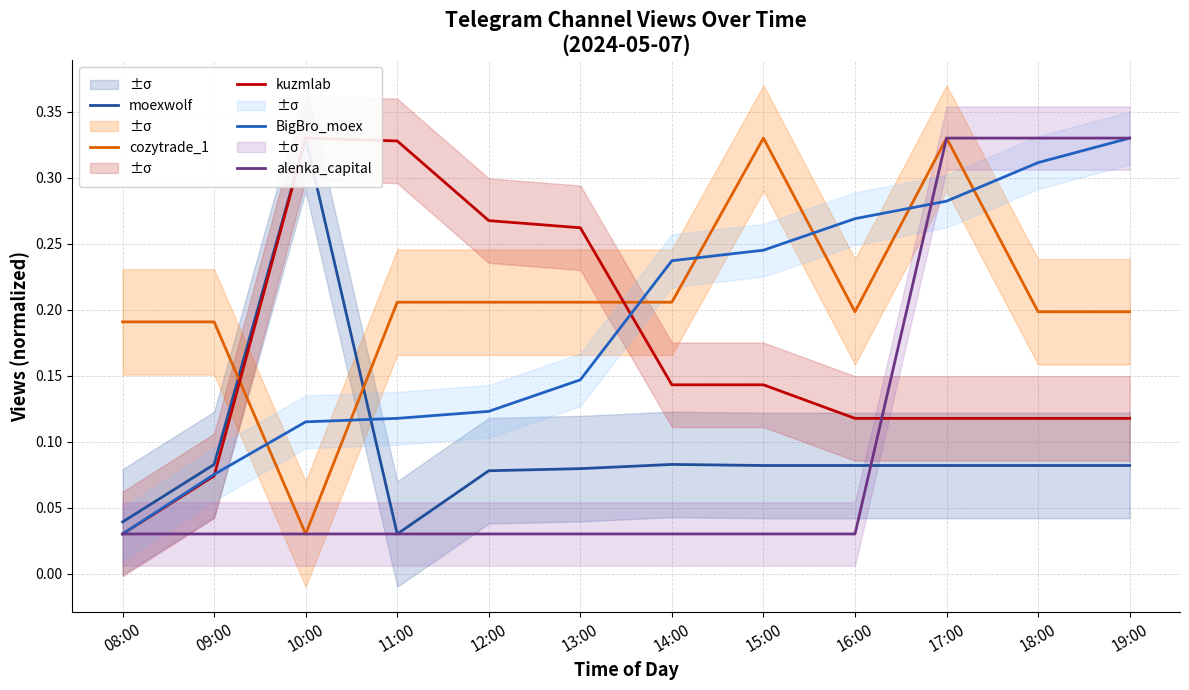

Does the chart have visible grid lines?

Yes